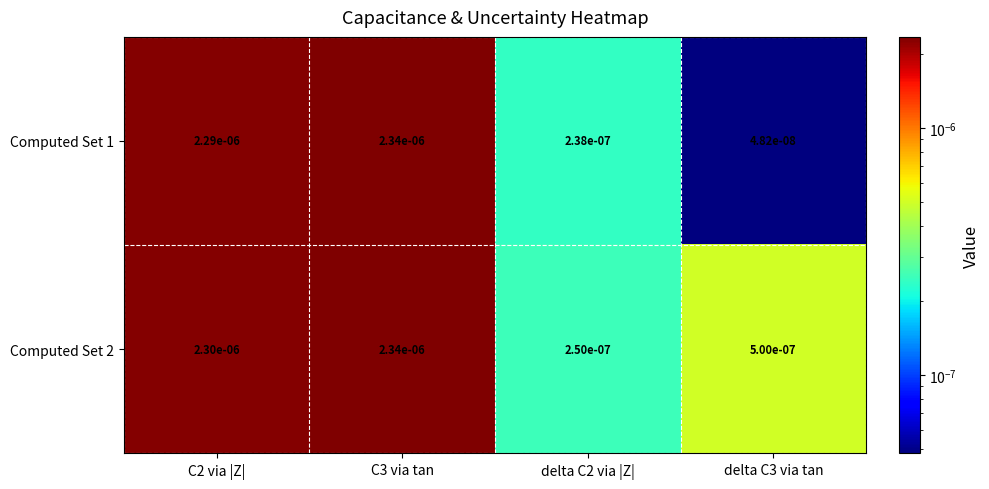

Is the value of Computed Set 1 at delta C2 via |Z| greater than the value of Computed Set 2 at C2 via |Z|?

No